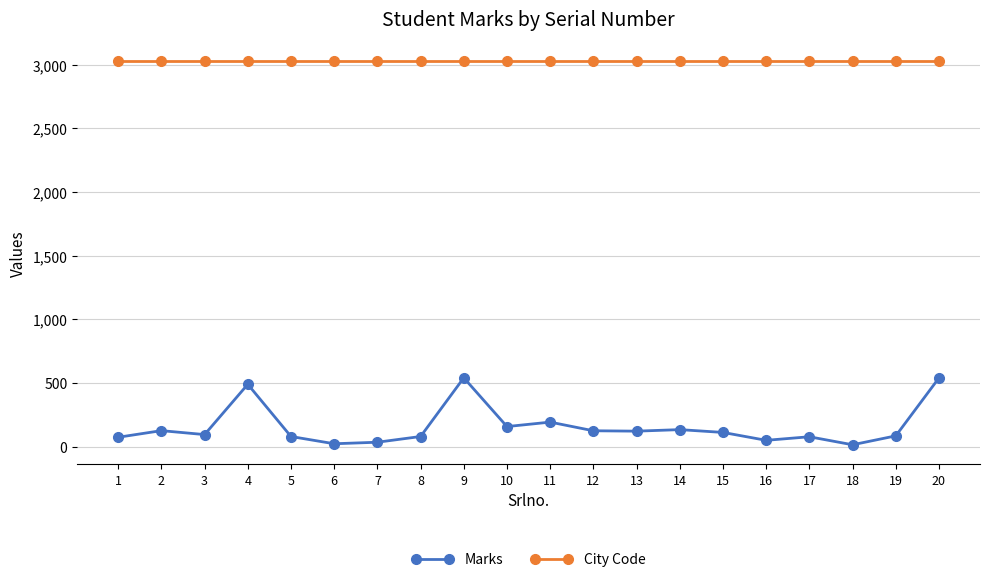

Which series has the largest total across all categories?

City Code